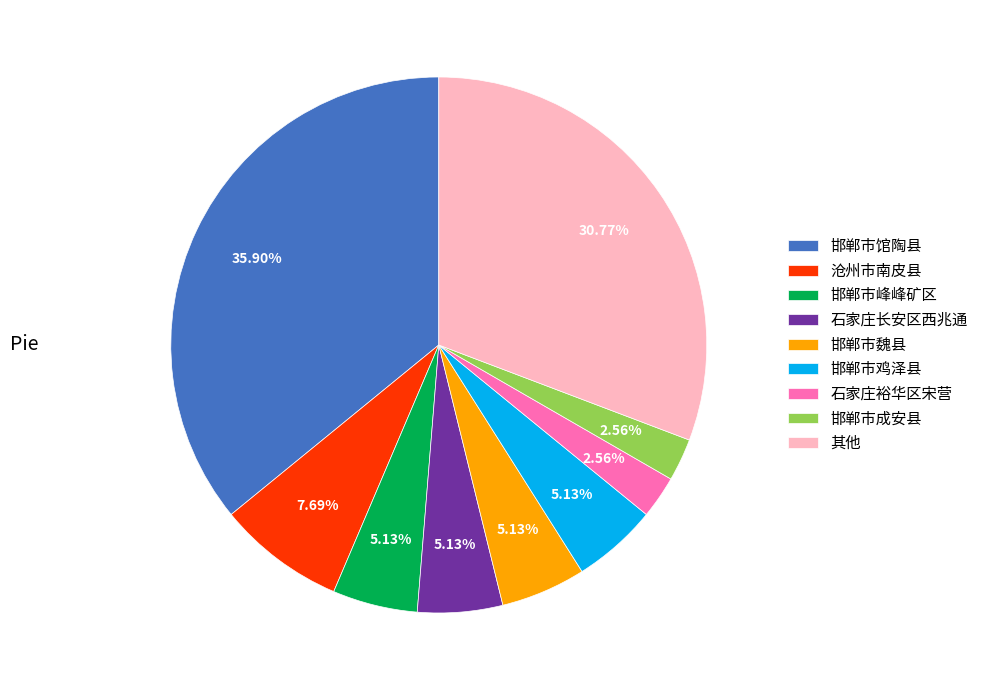

Does any single category account for the majority?

No